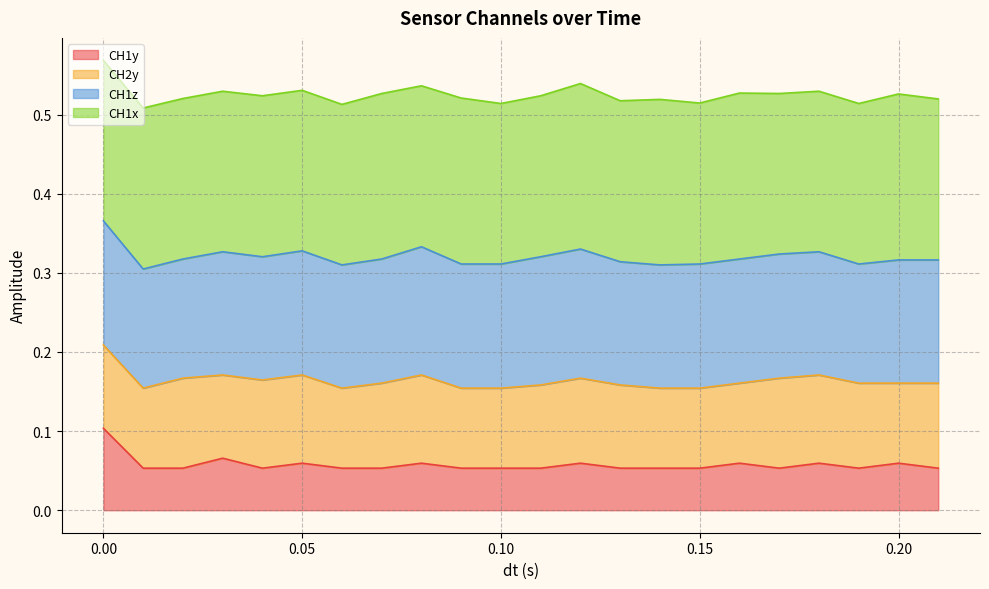

What is the minimum value shown in the chart?

0.1